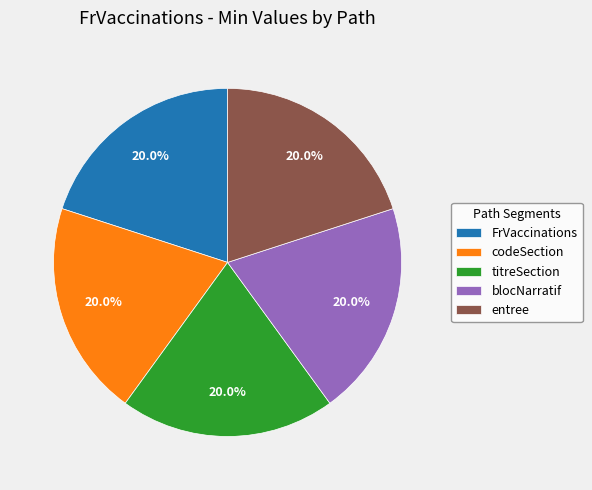

What percentage is NOT represented by blocNarratif?

80.0%